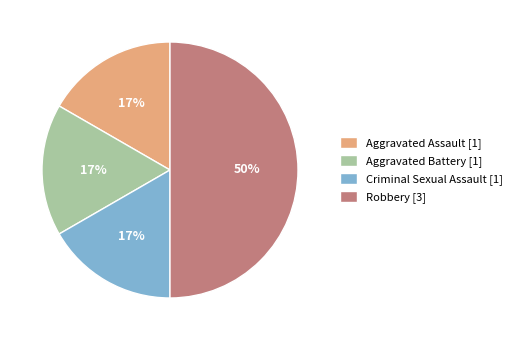

What percentage is the Robbery slice, to the nearest percent?

50%